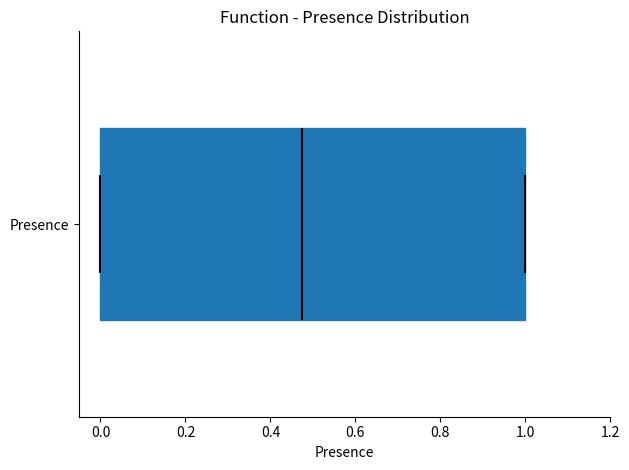

Transcribe this box plot: give where the median line is, the range the box spans, and where the two whiskers end, as read against the x-axis. The values are not printed on the chart, so give them approximately, as read against the axis.

median 0.48, box 0.00 to 1.00, whiskers 0.00 to 1.00